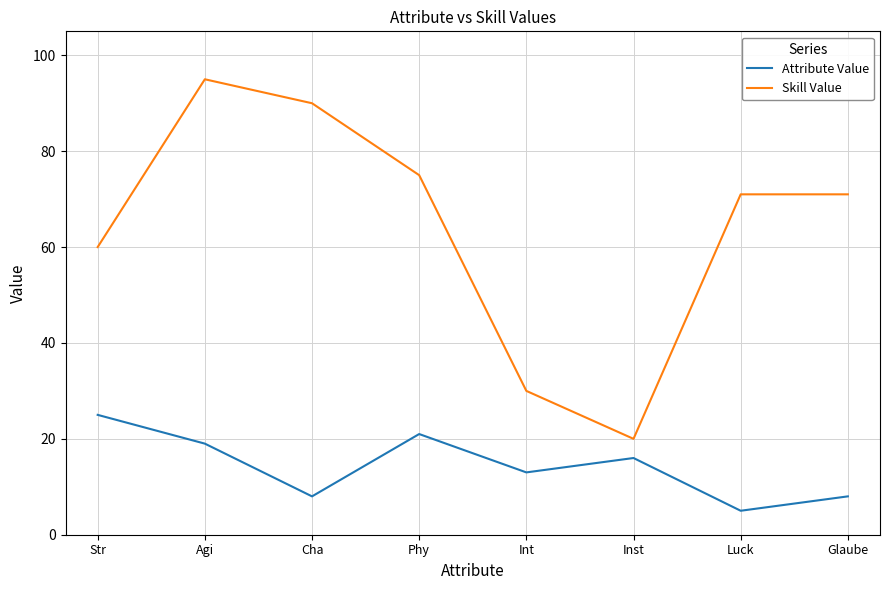

Which category has the lowest value in the Skill Value series?

Inst